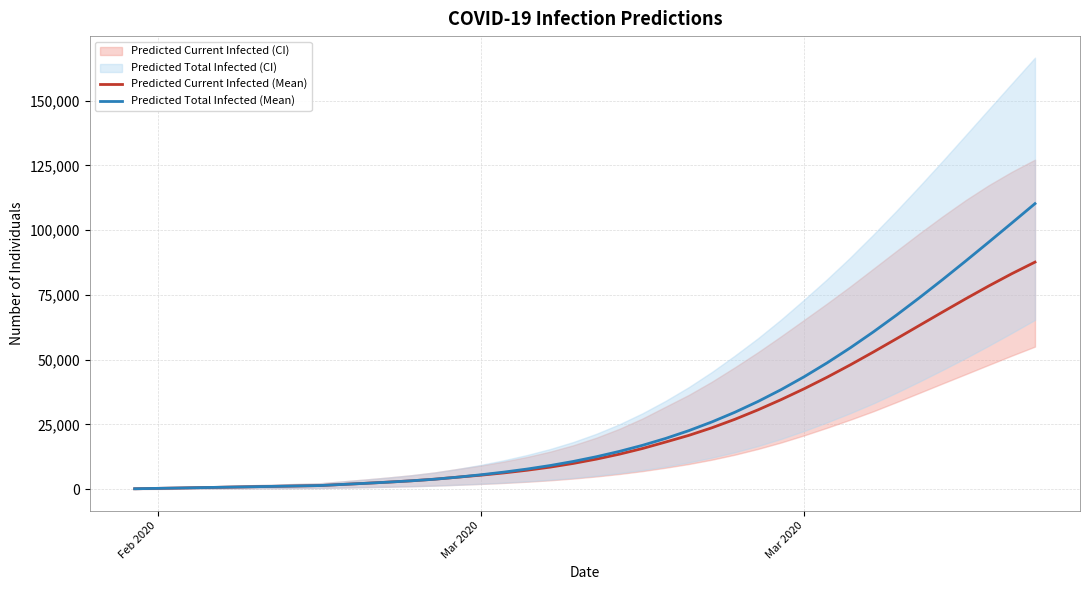

Rank the series by their average value, from highest to lowest.

Predicted Total Infected (Mean), Predicted Current Infected (Mean)